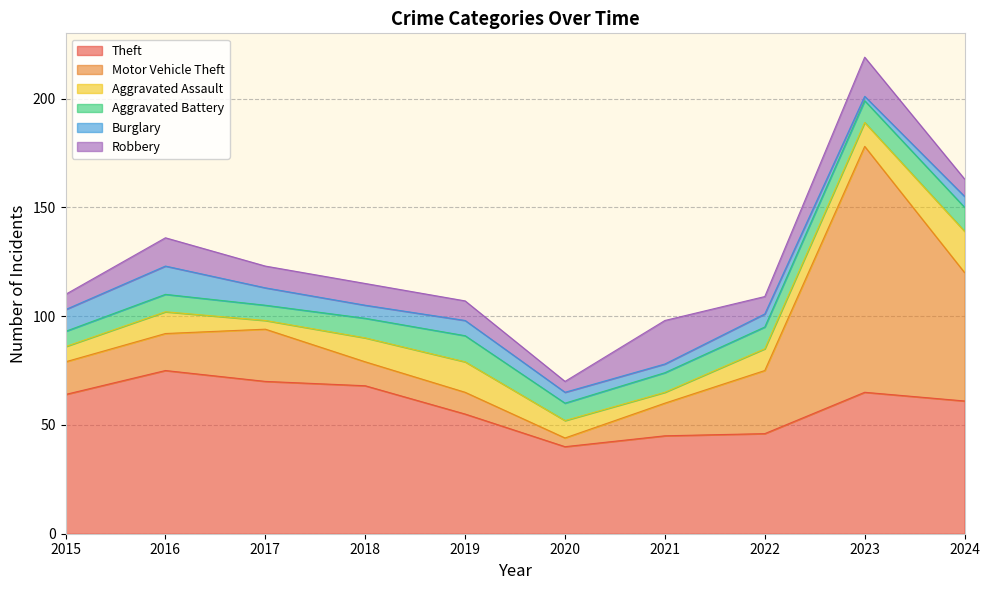

Between which two adjacent categories do Motor Vehicle Theft and Theft first intersect?

2022 and 2023